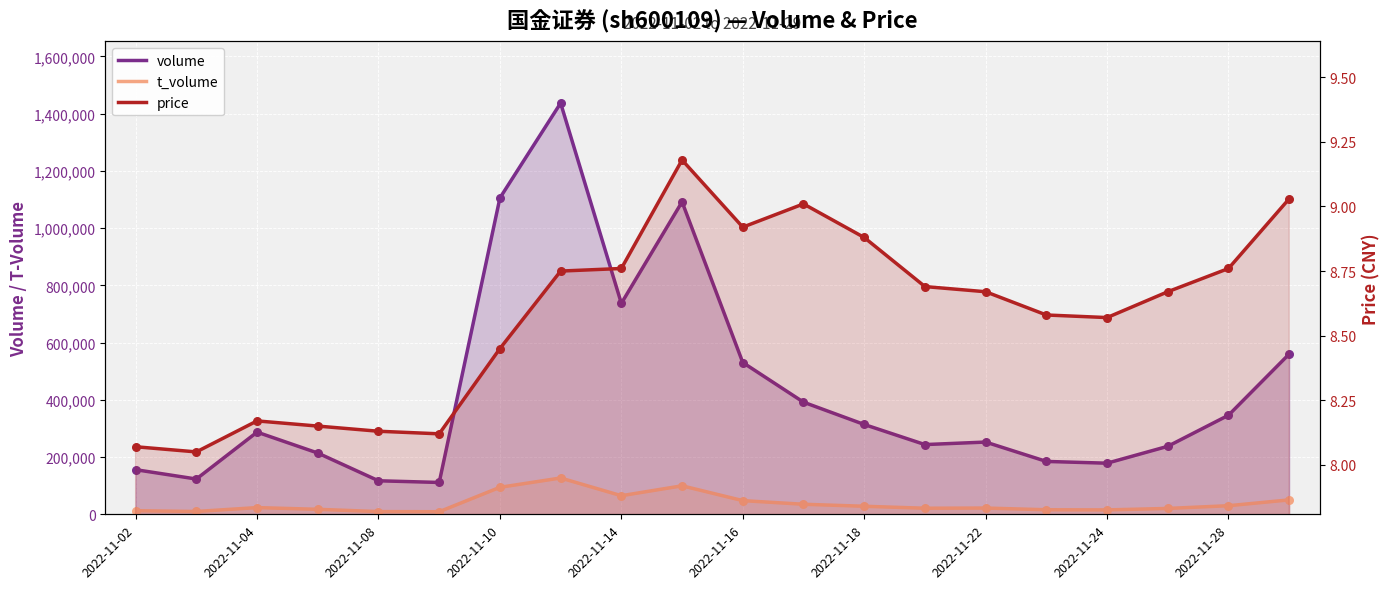

Is the value of t_volume at 2022-11-10 greater than the value of volume at 2022-11-04?

No